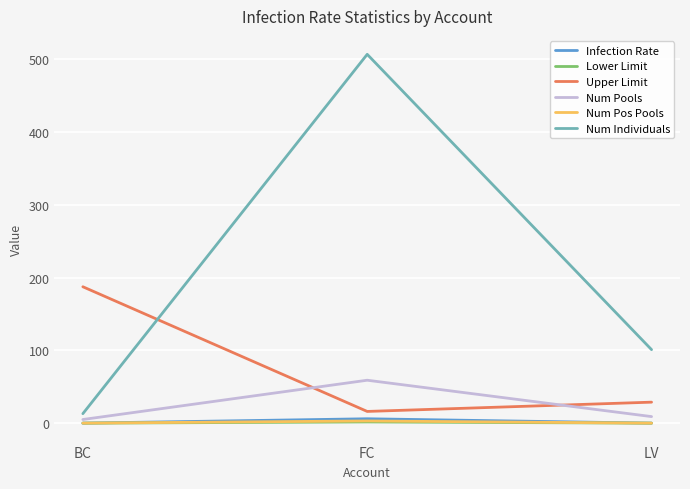

List the labels in order of Upper Limit value, largest first.

BC, LV, FC